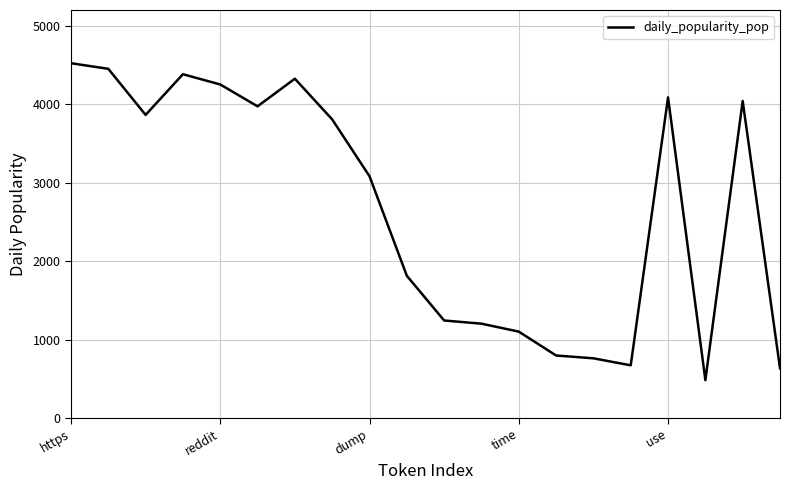

What is the average value?

2679.9